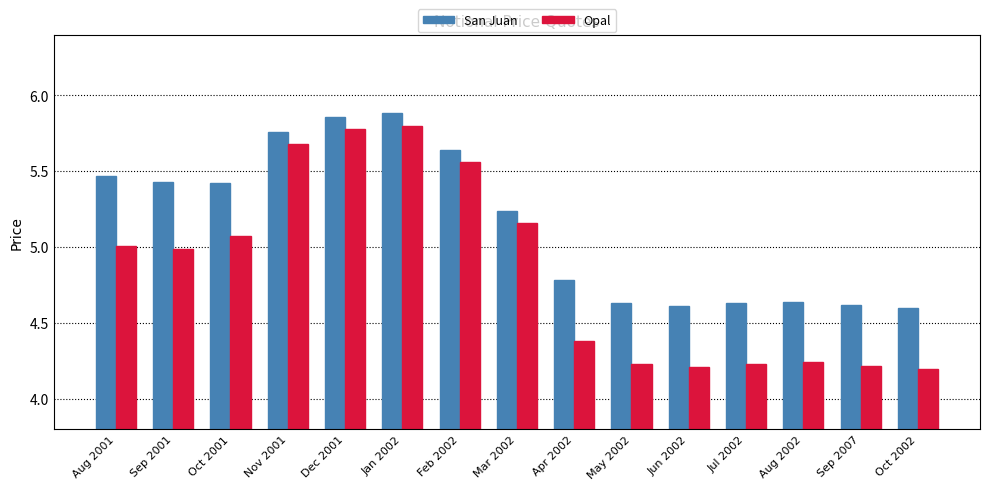

What are all the series names shown in the legend?

San Juan, Opal